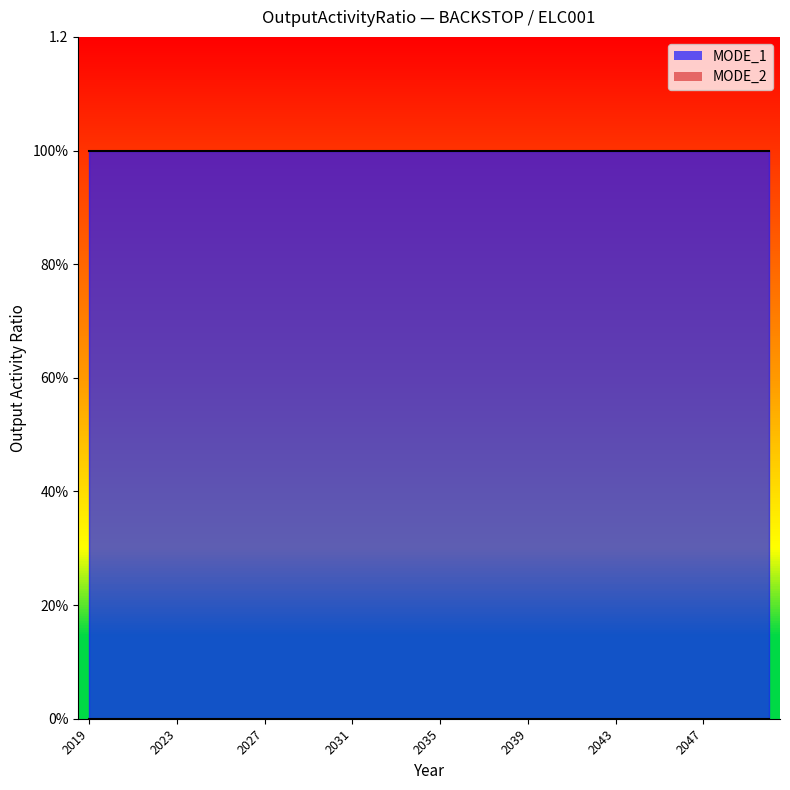

Which category has the highest value across all series?

2019